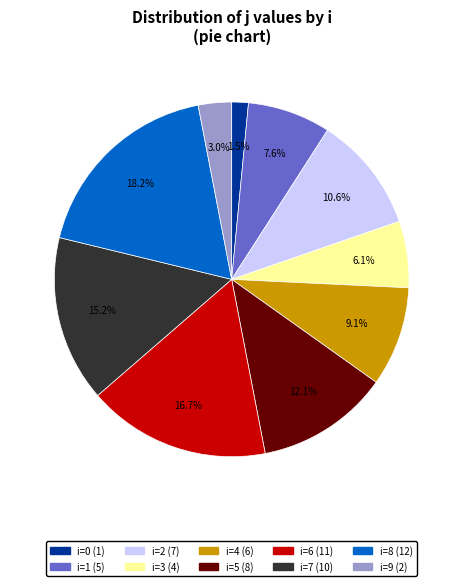

How many slices are in this pie chart?

10